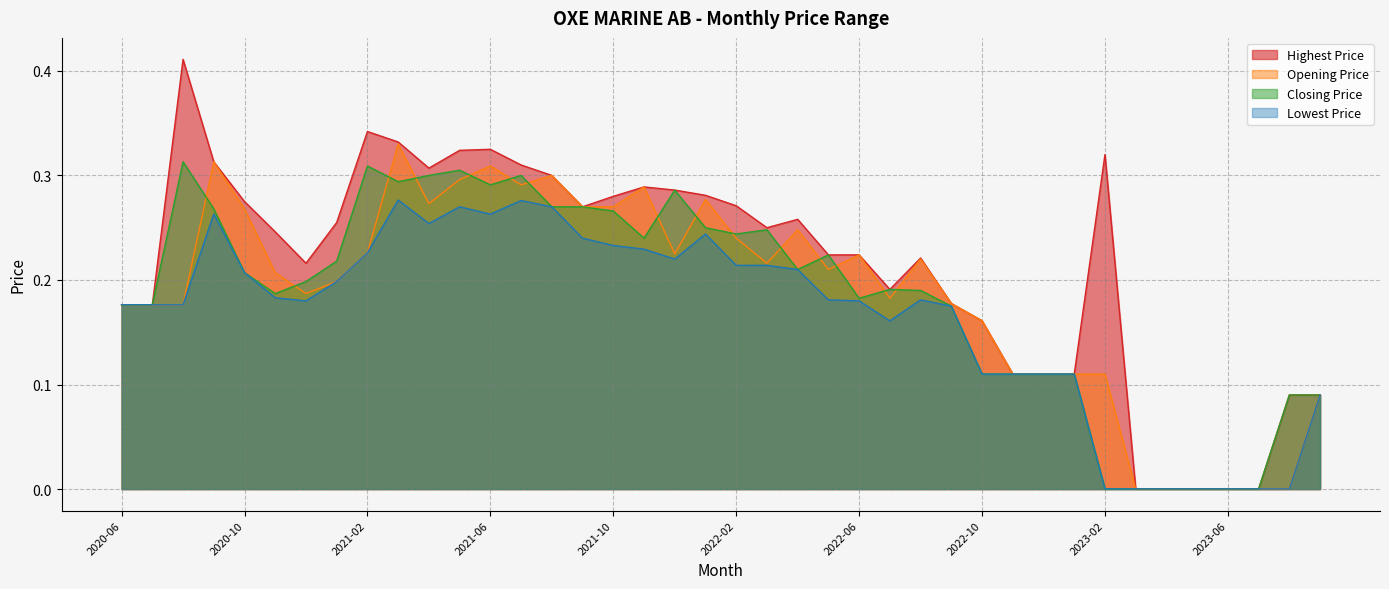

True or false: Lowest Price and Highest Price cross at least once.

False